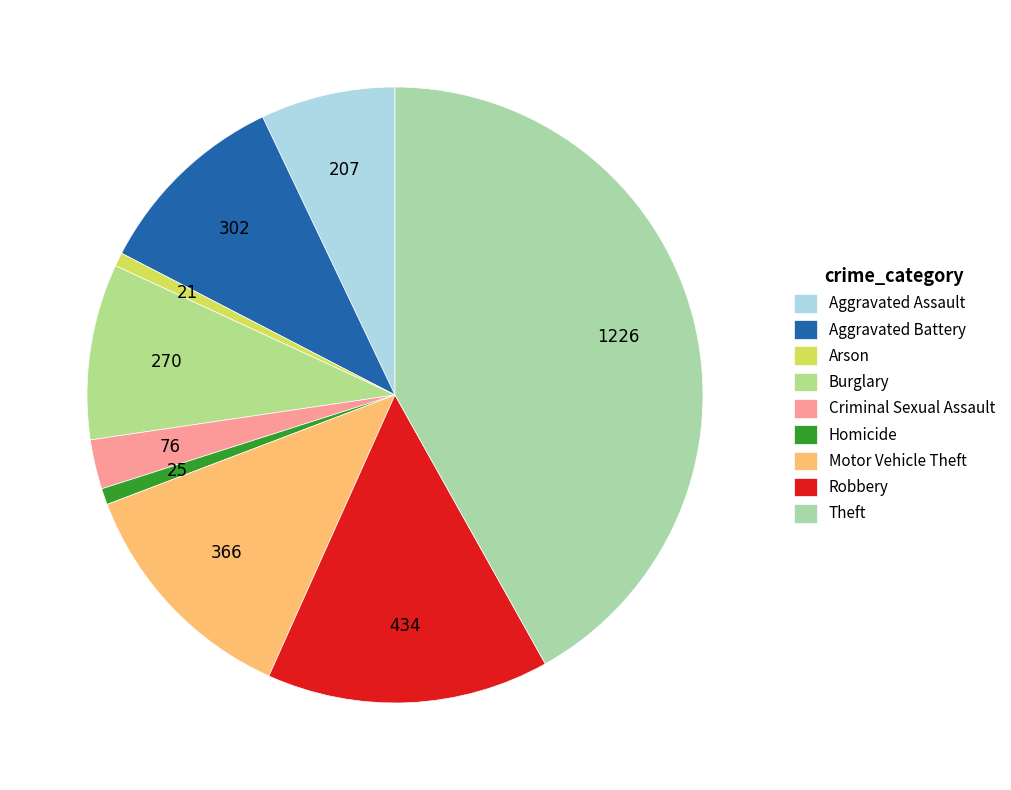

How many segments does this pie chart have?

9